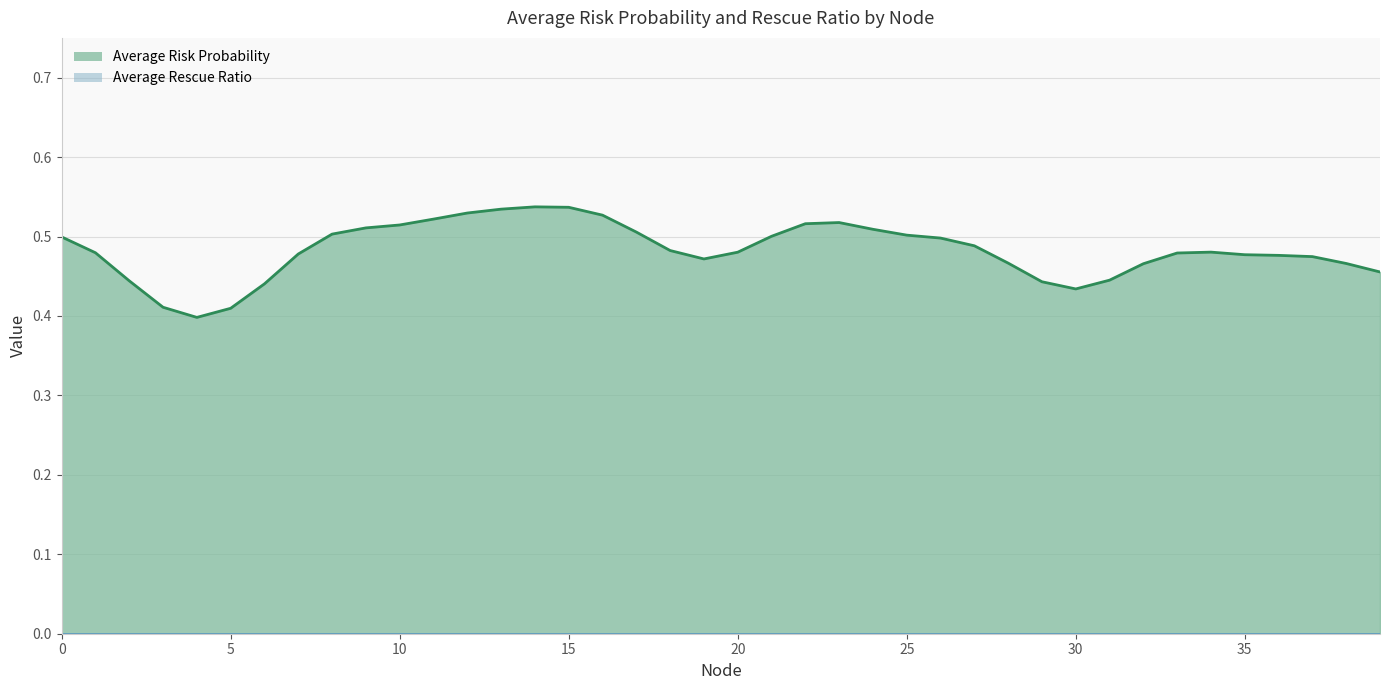

Does the chart have visible grid lines?

Yes